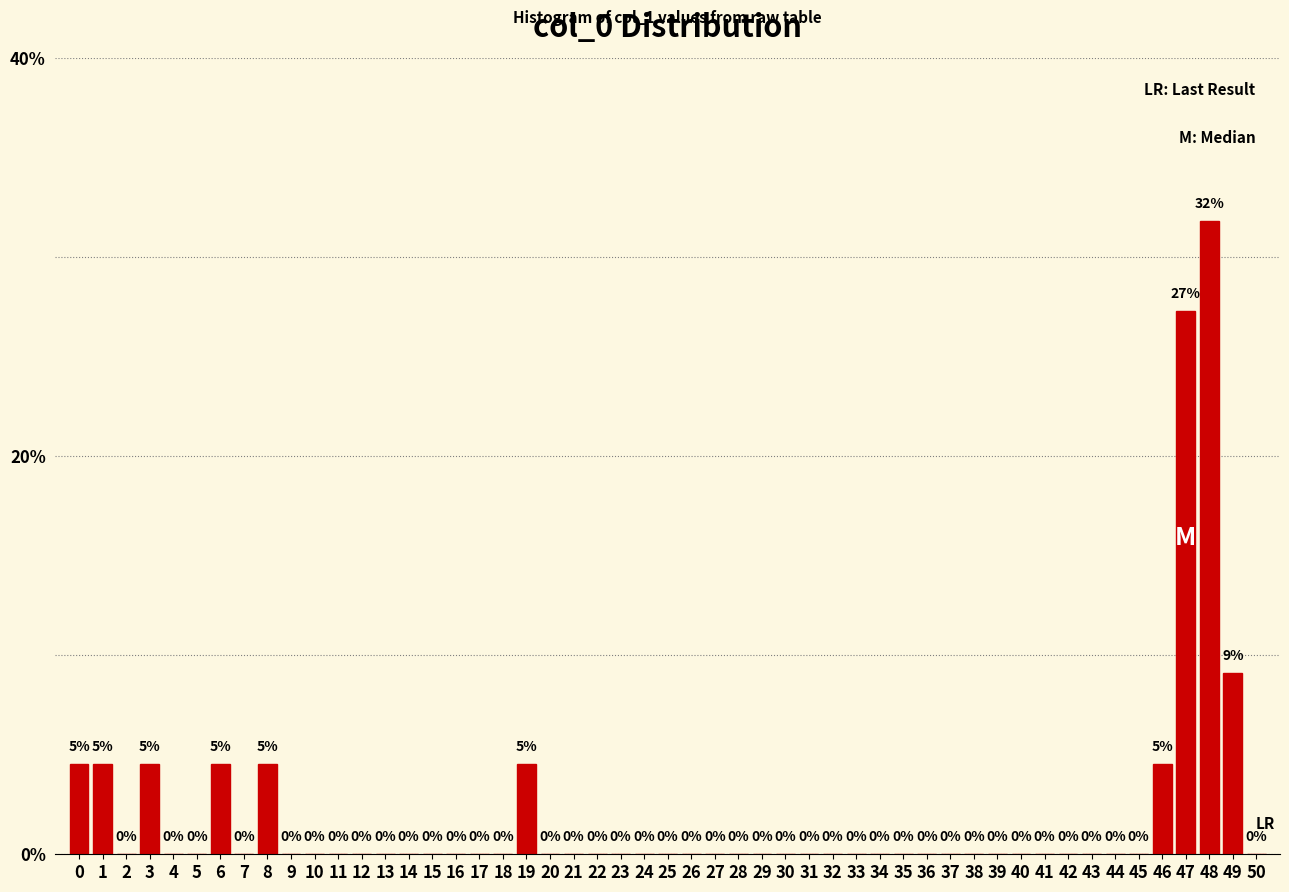

Which label corresponds to the largest value in the chart?

48